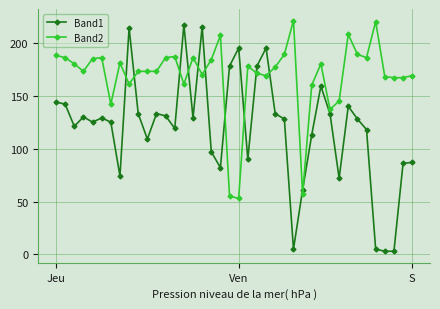

What are all the series names shown in the legend?

Band1, Band2